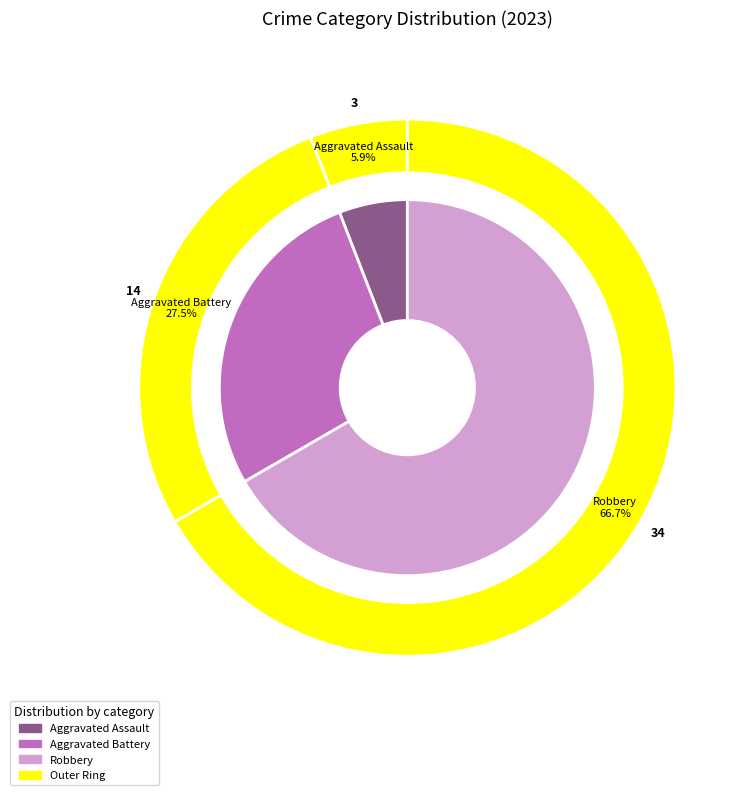

What portion of the pie excludes Robbery?

33.3%